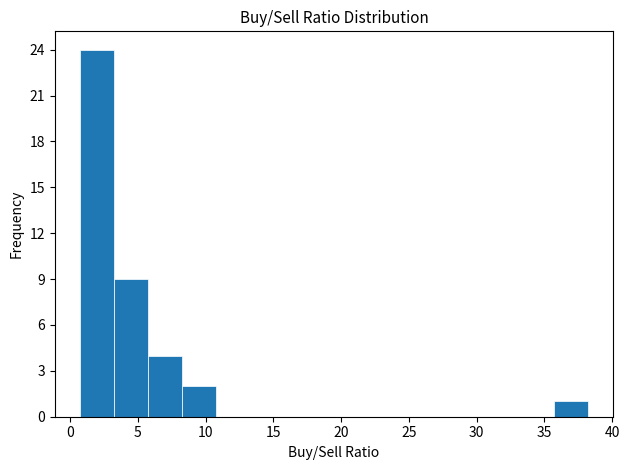

Reading left to right, list every bar in this chart as the range it spans on the x-axis followed by its height. Neither the bar edges nor the heights are printed on the chart, so give them approximately, as read against the axes.

0.5 to 3.0: 24
3.0 to 5.5: 9
5.5 to 8.0: 4
8.0 to 10.5: 2
10.5 to 13.0: 0
13.0 to 15.5: 0
15.5 to 18.0: 0
18.0 to 20.5: 0
20.5 to 23.0: 0
23.0 to 25.5: 0
25.5 to 28.0: 0
28.0 to 30.5: 0
30.5 to 33.0: 0
33.0 to 35.5: 0
35.5 to 38.0: 1